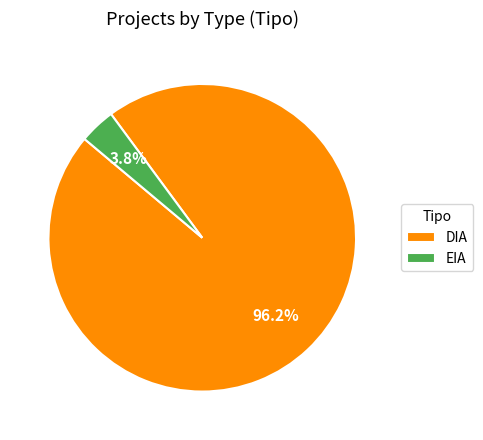

Which slice is the smallest?

EIA